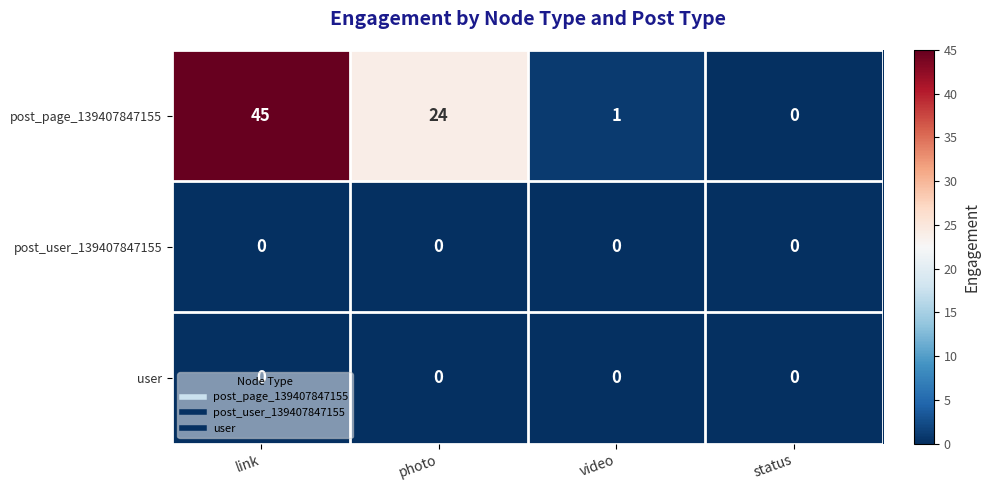

What is the greatest value displayed?

45